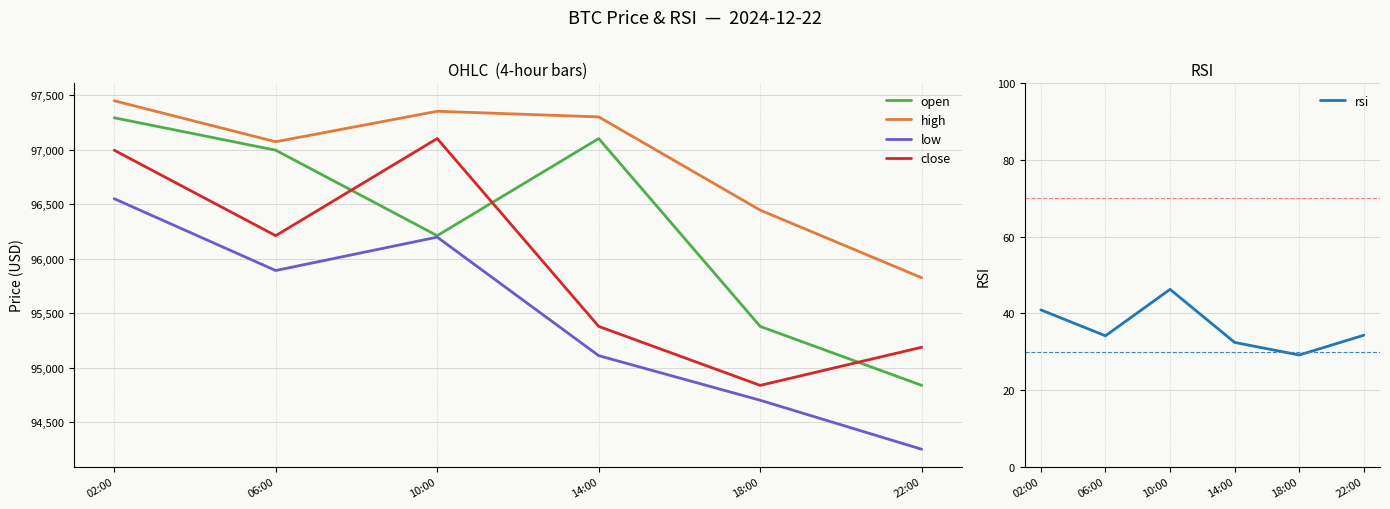

What is the label of the 2nd point from the left?

06:00